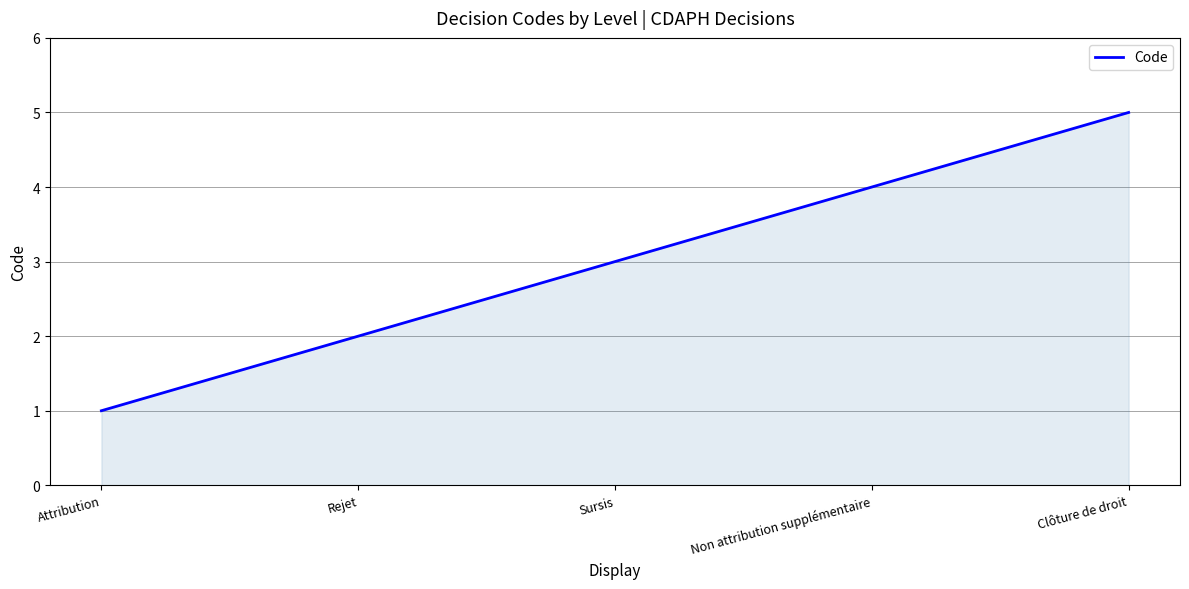

Reading left to right, transcribe all the data shown in this chart.

Attribution=1	Rejet=2	Sursis=3	Non attribution supplémentaire=4	Clôture de droit=5